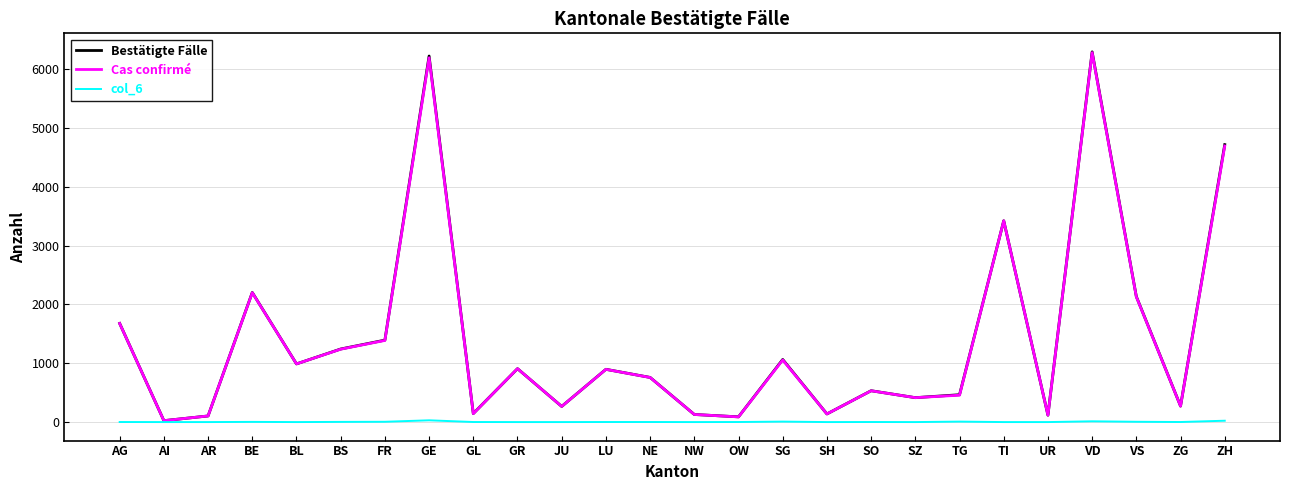

Is the value of Cas confirmé at ZG greater than the value of col_6 at NE?

Yes